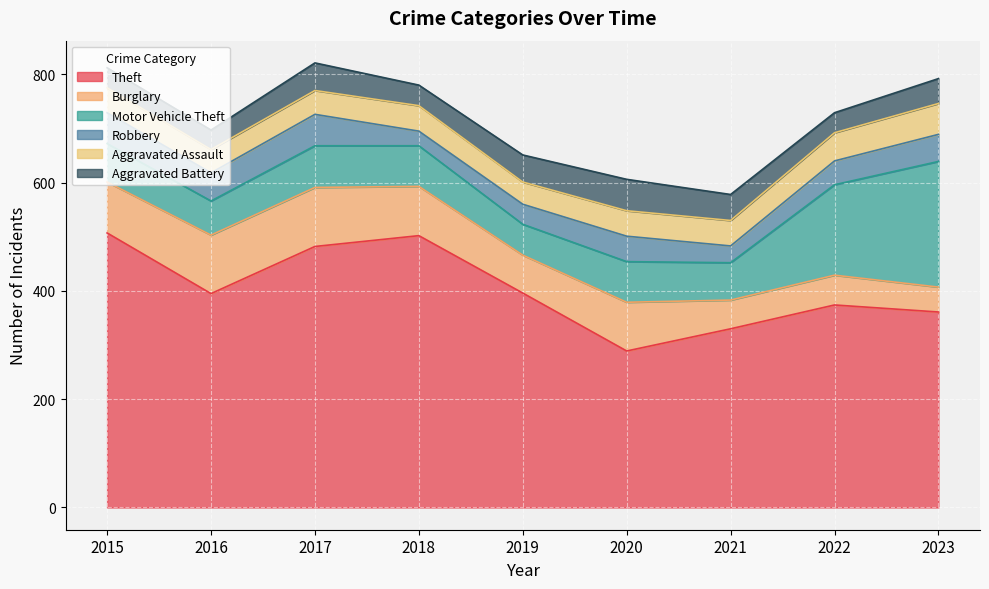

At which label does Burglary reach its peak?

2017